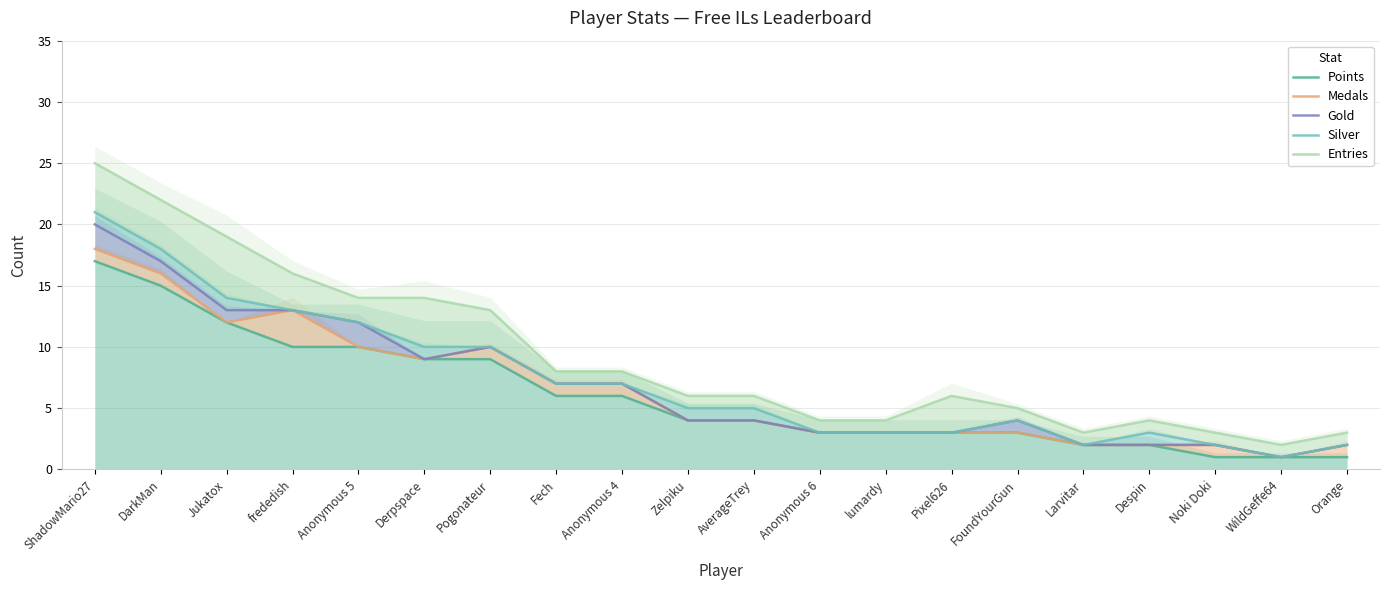

Which category has the lowest value across all series?

Noki Doki